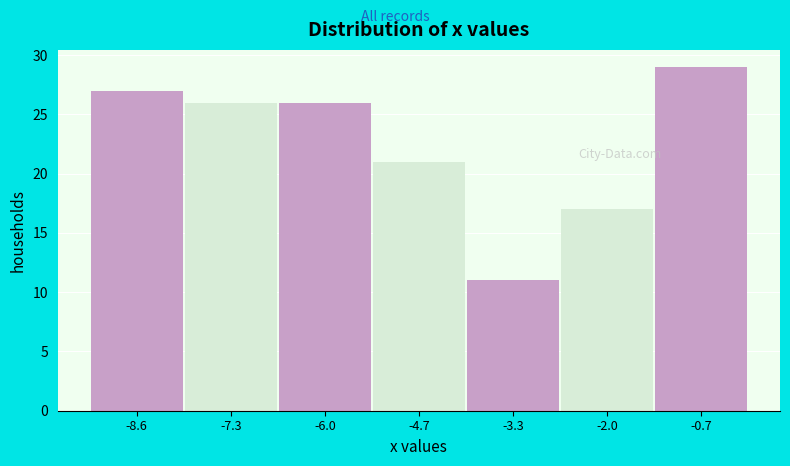

Which range on the x-axis has the tallest bar?

-1.4 to 0.0